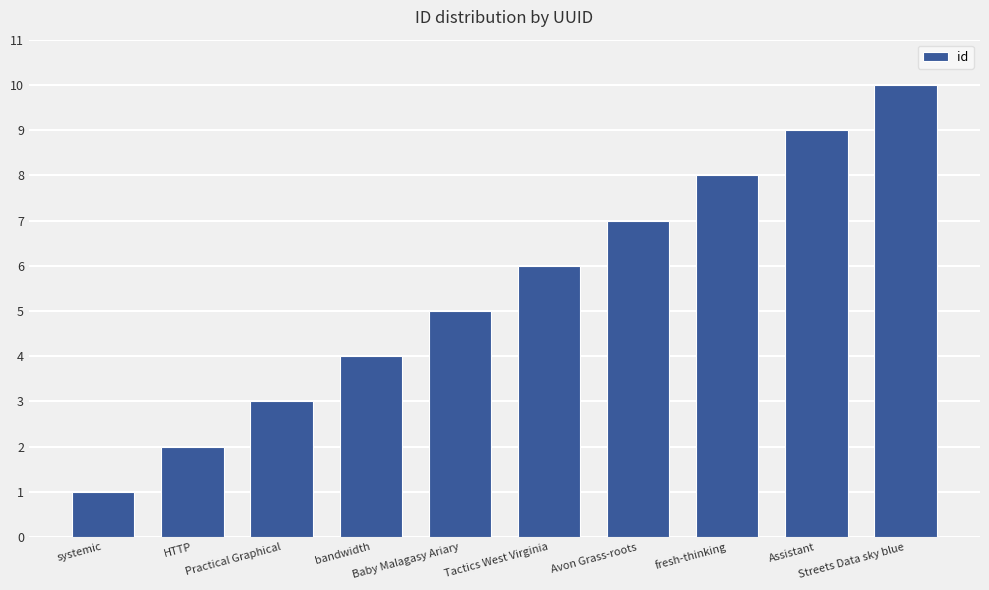

True or false: the data shows 2 at Practical Graphical.

False